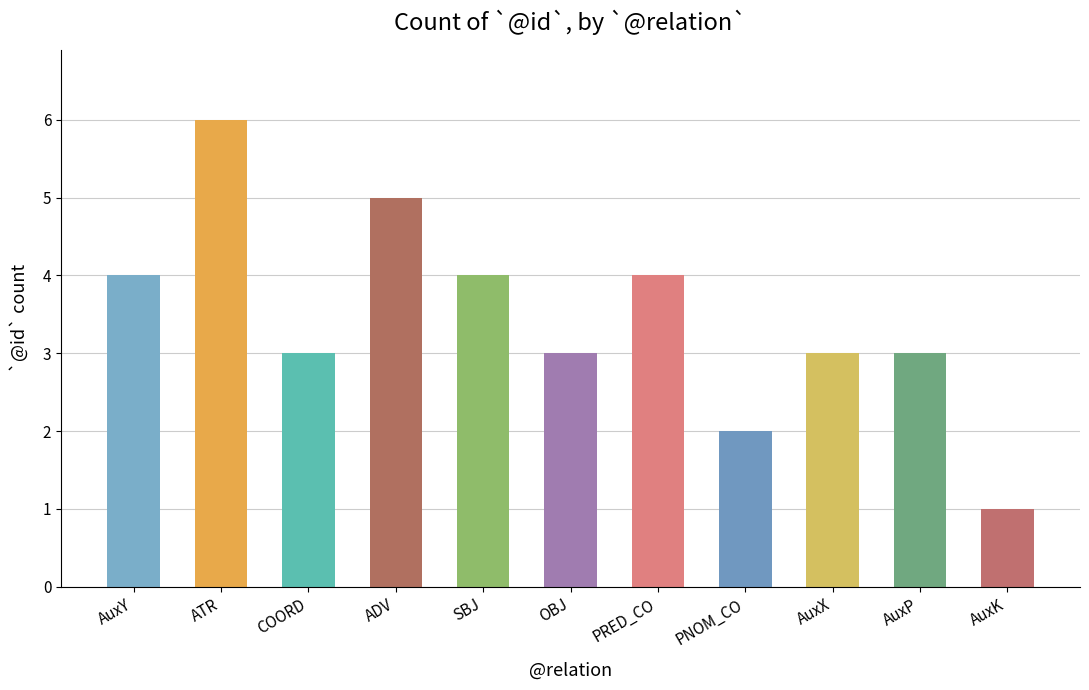

What is the value of the 1st bar from the left?

4